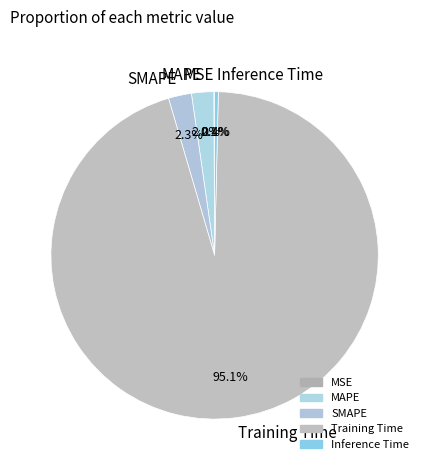

Do SMAPE and Training Time together represent more than half of the pie?

Yes